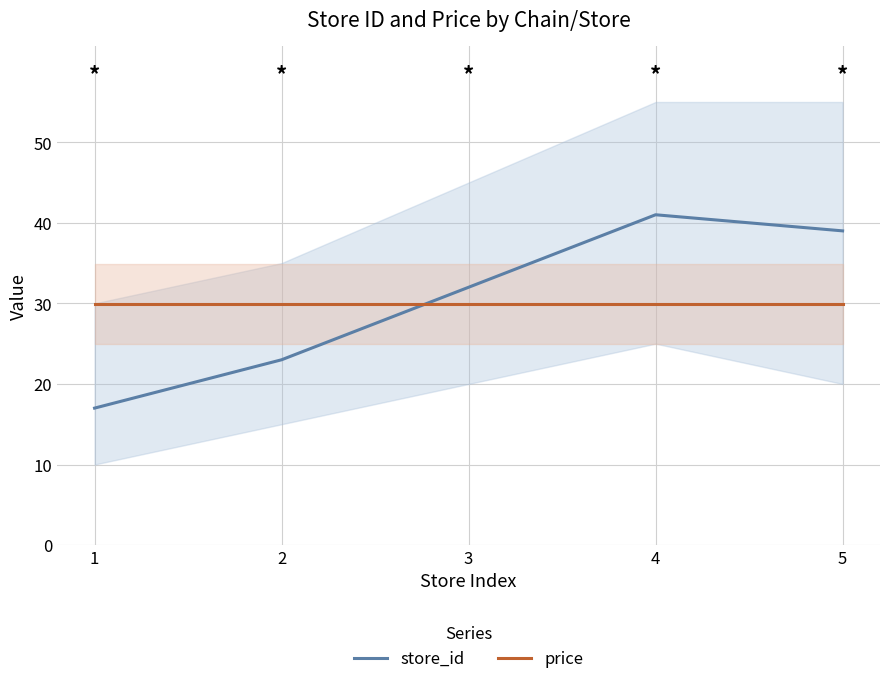

Which series ends up on top after the final intersection of store_id and price?

store_id